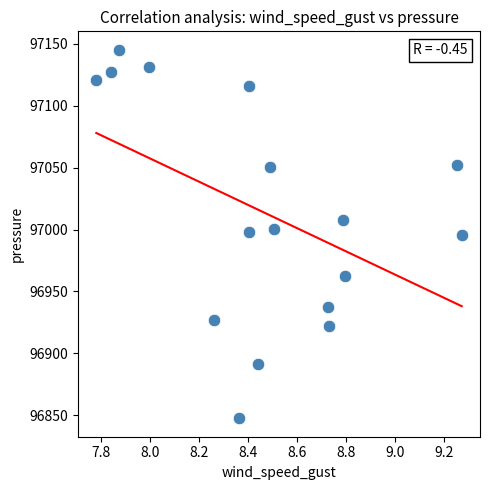

What is the range of X values (max minus min)?

1.5